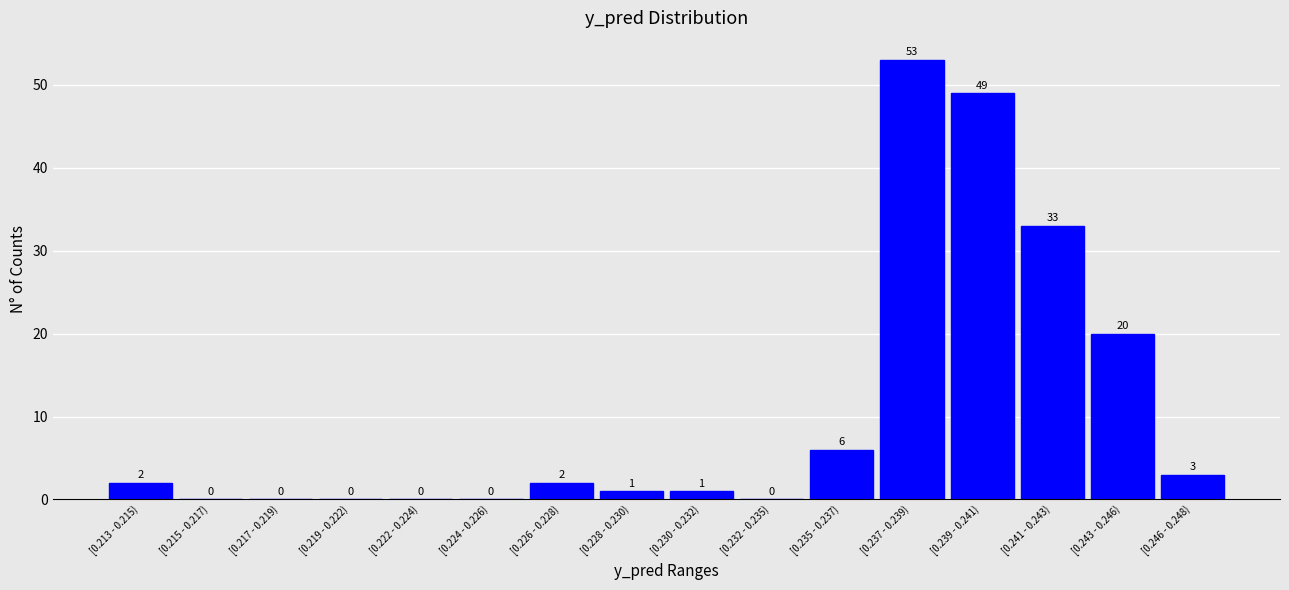

Reading left to right, extract all data points from this chart.

[0.213 - 0.215)=2	[0.215 - 0.217)=0	[0.217 - 0.219)=0	[0.219 - 0.222)=0	[0.222 - 0.224)=0	[0.224 - 0.226)=0	[0.226 - 0.228)=2	[0.228 - 0.230)=1	[0.230 - 0.232)=1	[0.232 - 0.235)=0	[0.235 - 0.237)=6	[0.237 - 0.239)=53	[0.239 - 0.241)=49	[0.241 - 0.243)=33	[0.243 - 0.246)=20	[0.246 - 0.248)=3